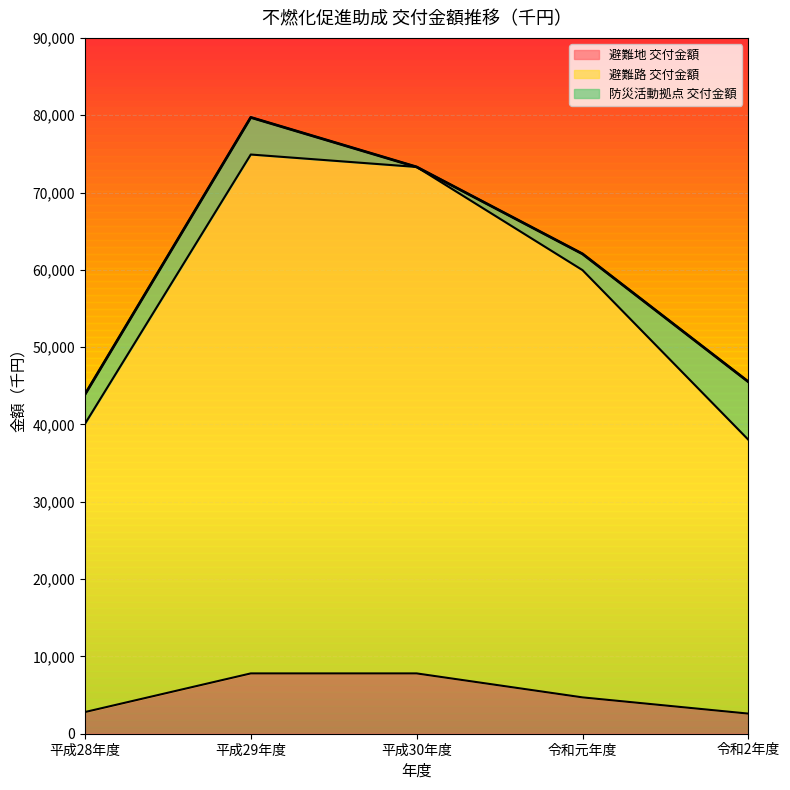

True or false: 避難路 交付金額 and 避難地 交付金額 cross at least once.

False